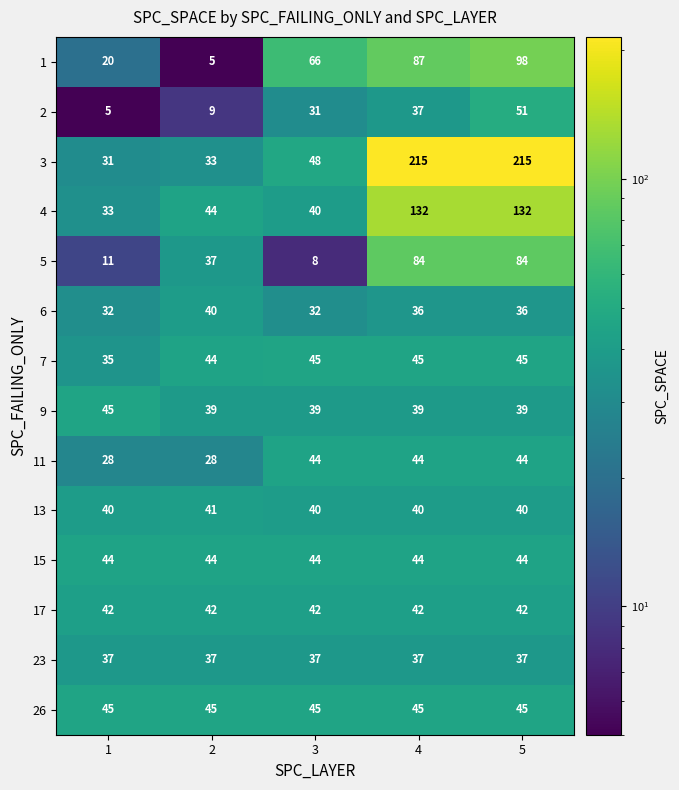

What is the sum of all 2 values?

133